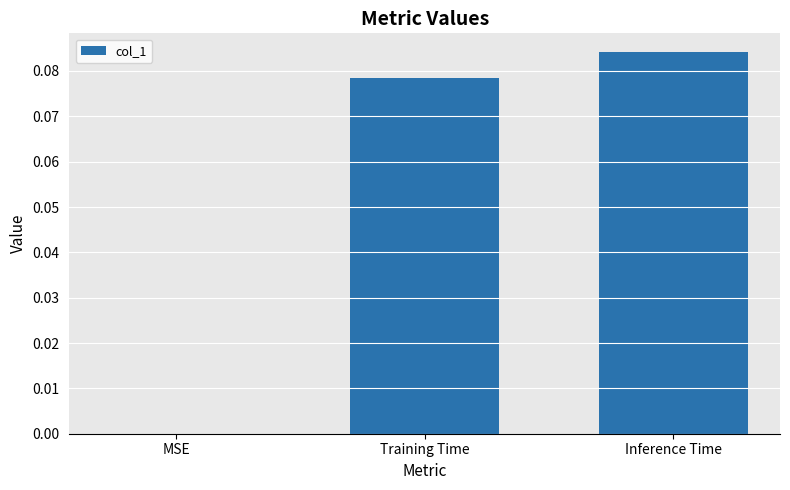

At which label is the value closest to 0?

MSE